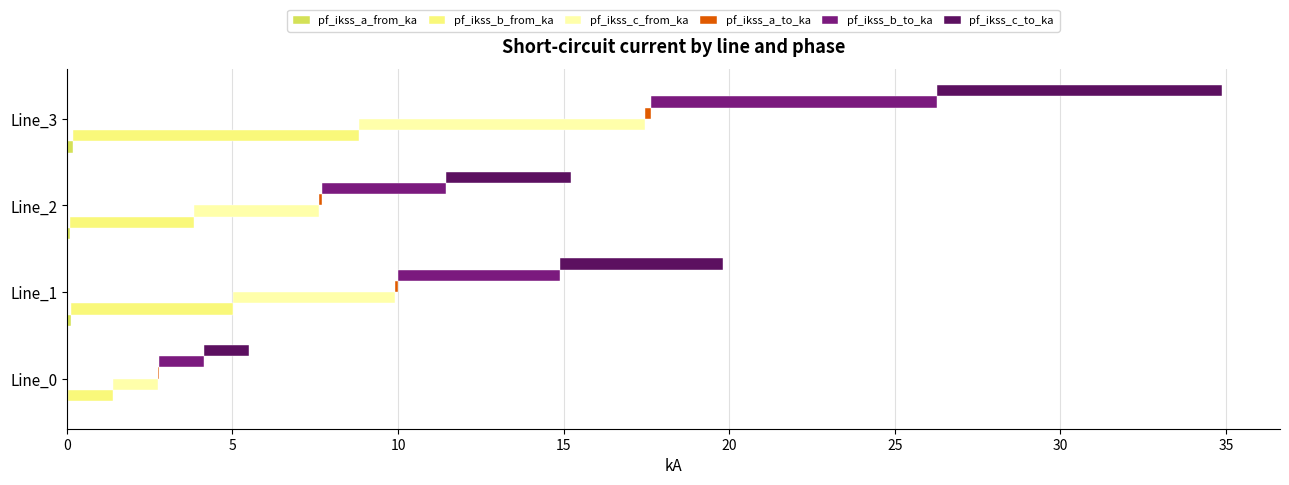

How many bars are there in total?

24